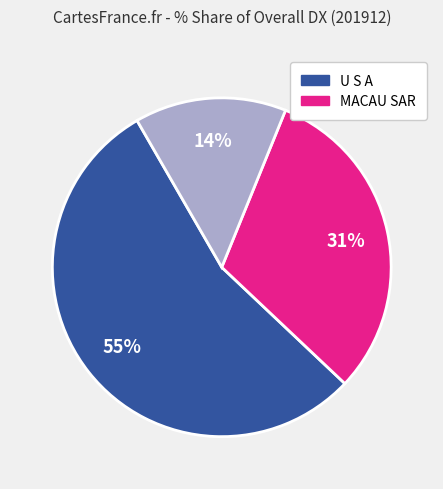

To the nearest percent, what is the average slice percentage?

33%